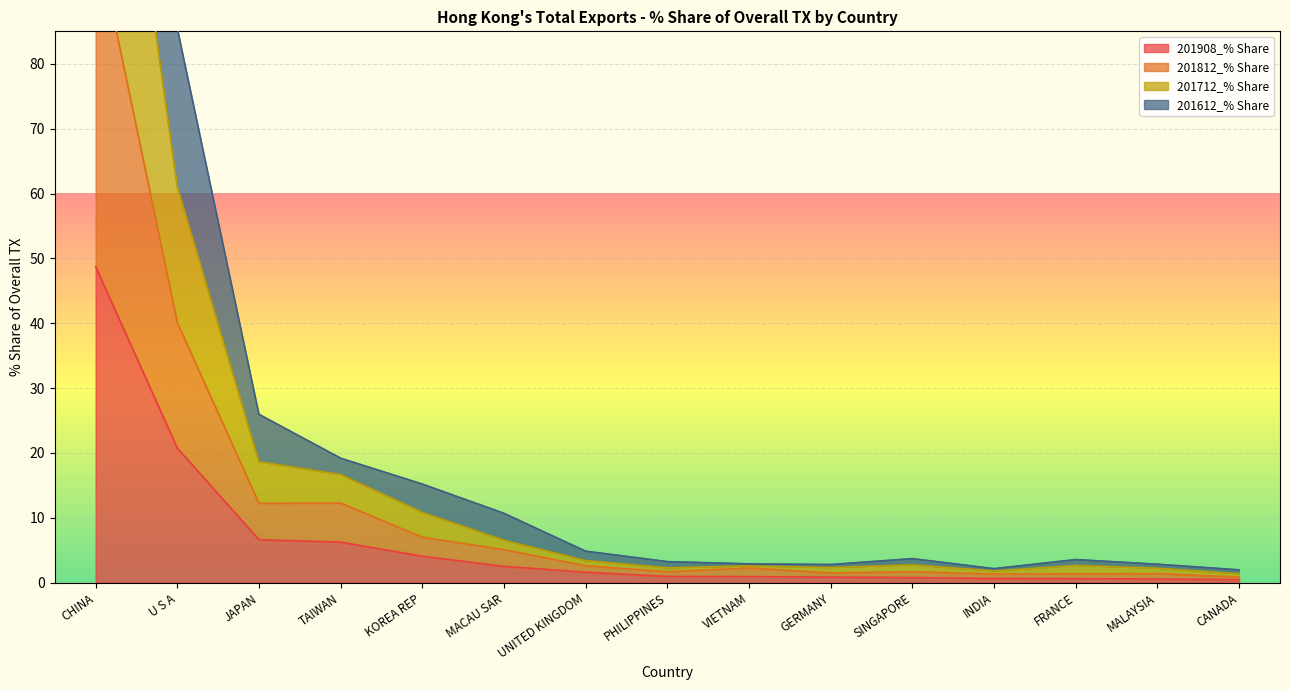

List the labels in order of 201812_% Share value, largest first.

CHINA, U S A, TAIWAN, JAPAN, KOREA REP, MACAU SAR, UNITED KINGDOM, VIETNAM, PHILIPPINES, SINGAPORE, GERMANY, MALAYSIA, FRANCE, INDIA, CANADA